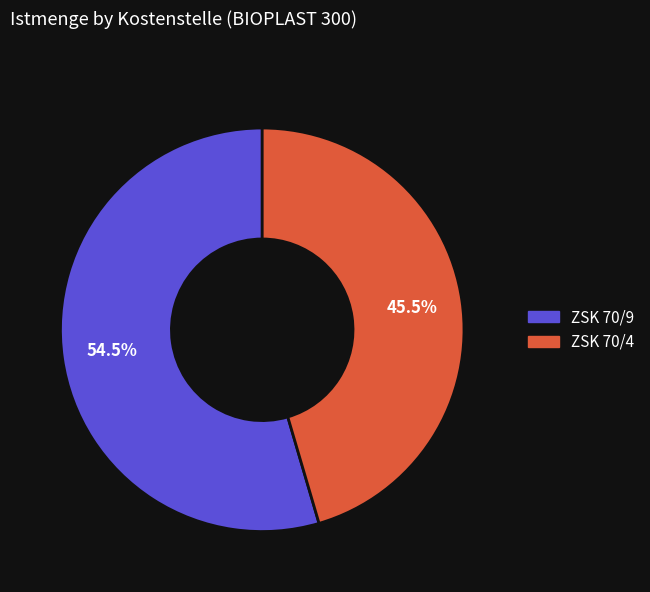

How many segments does this pie chart have?

2